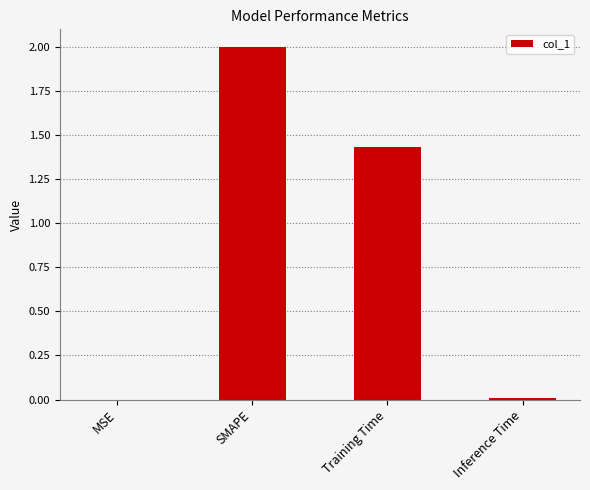

What is the greatest value displayed?

2.0